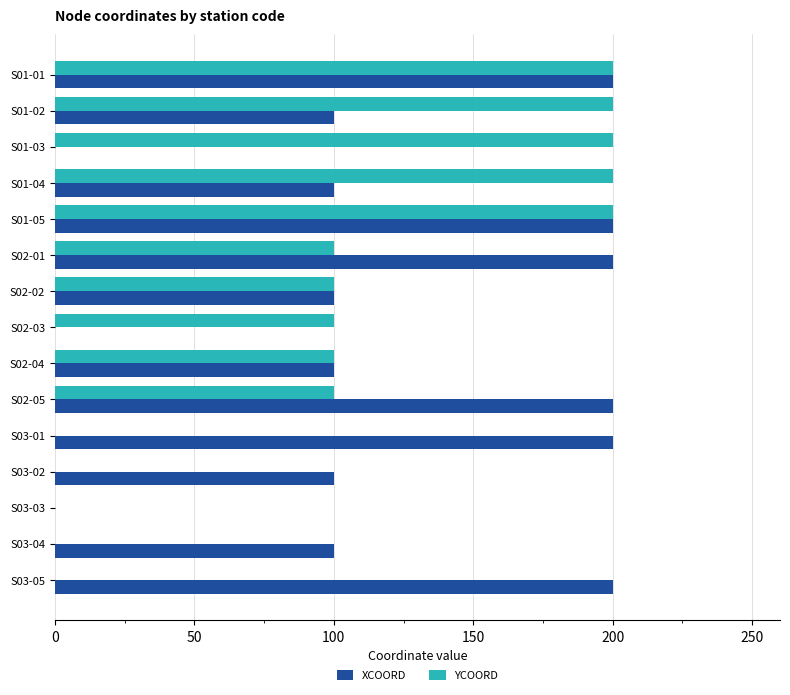

The value of YCOORD at S03-04 is -131. True or false?

False